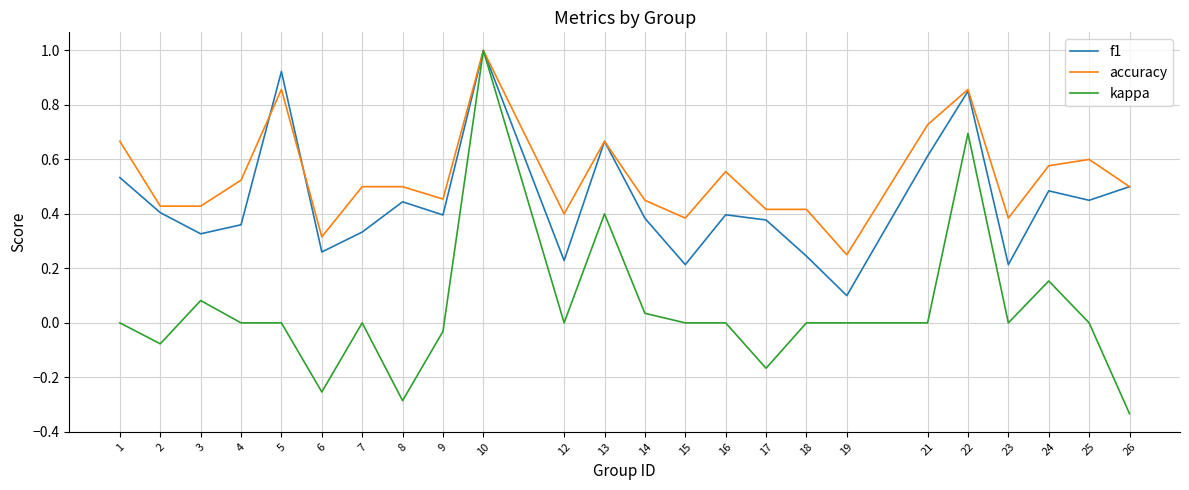

Does the chart display data point markers on the line(s)?

No